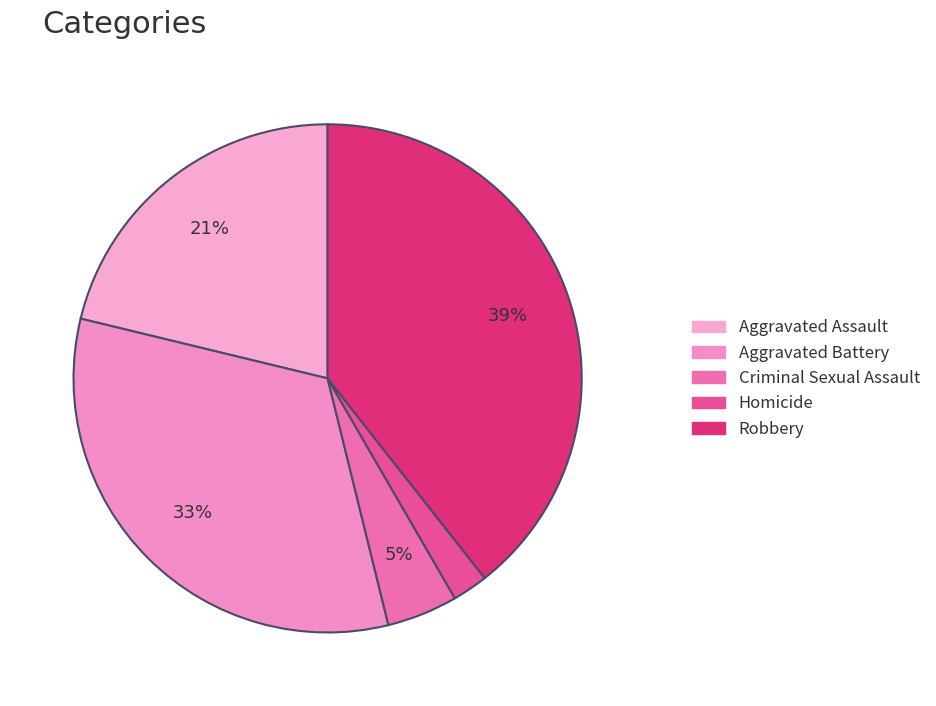

What percentage do Aggravated Battery and Homicide together represent?

34.9%